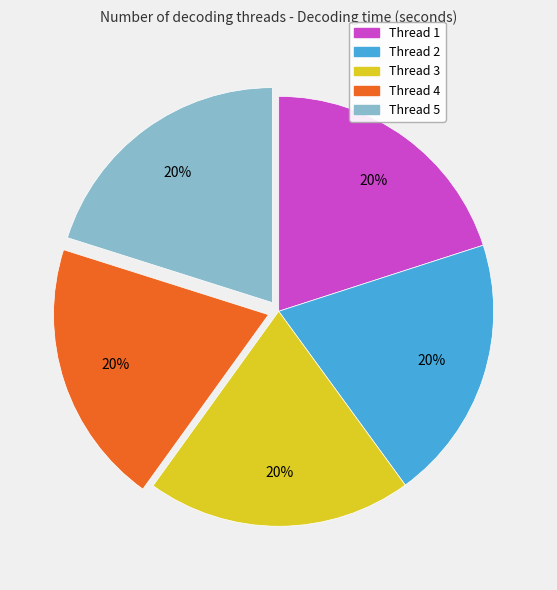

What is the ratio of the value at Thread 4 to the value at Thread 3?

1.0